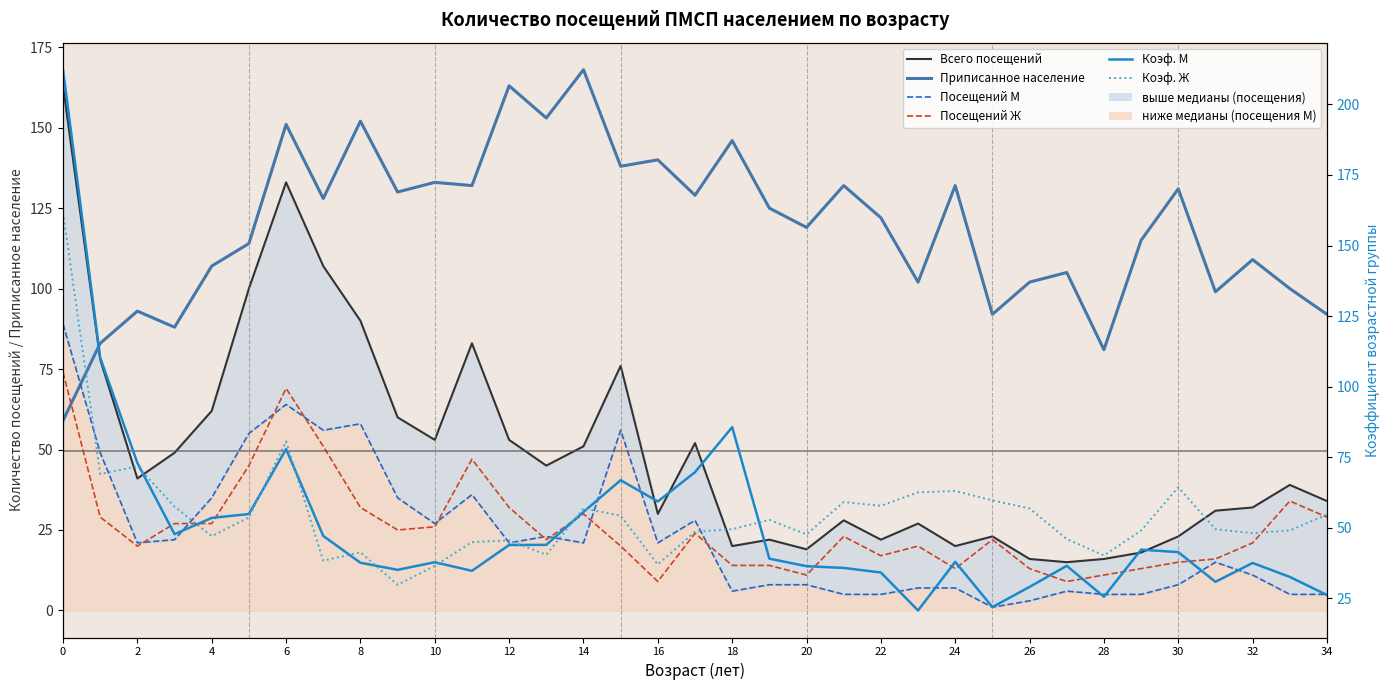

What is the minimum value for Коэф. М?

20.6